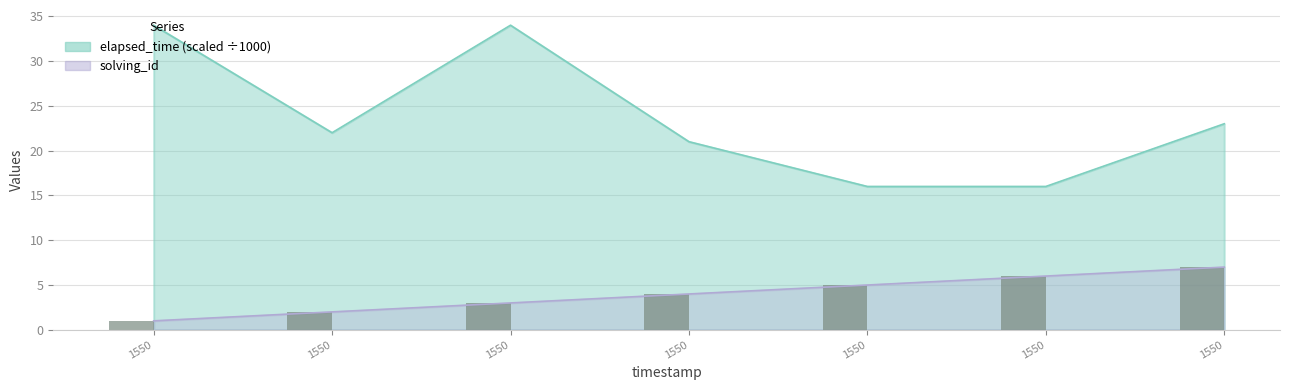

Between 1550910786110 and 1550910697804, which is larger?

1550910786110